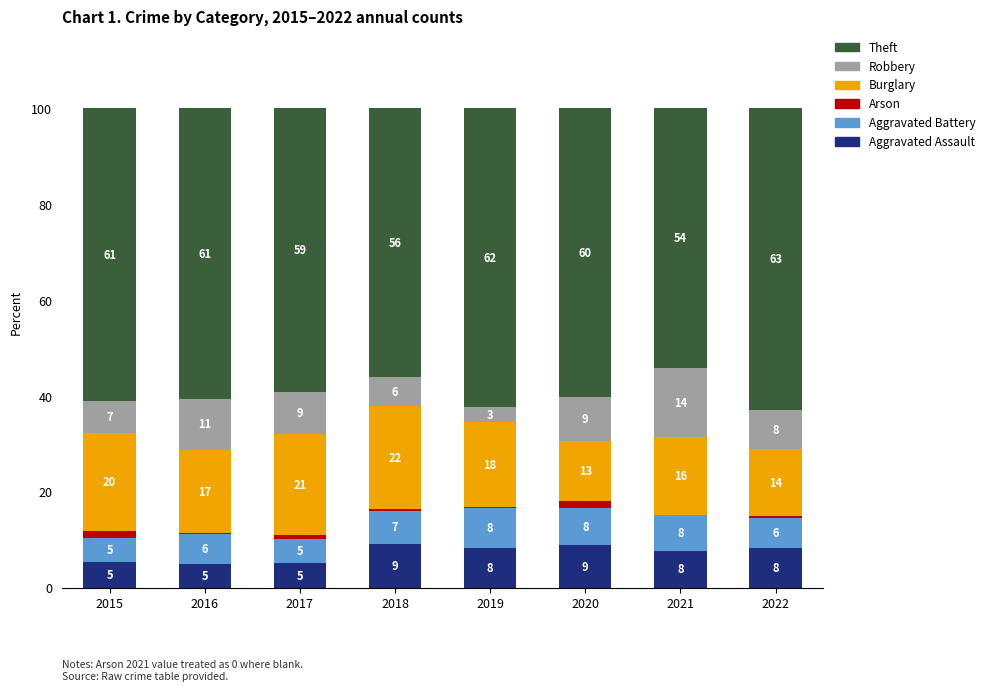

What is the difference between the second highest and minimum values in the Aggravated Battery series?

2.8